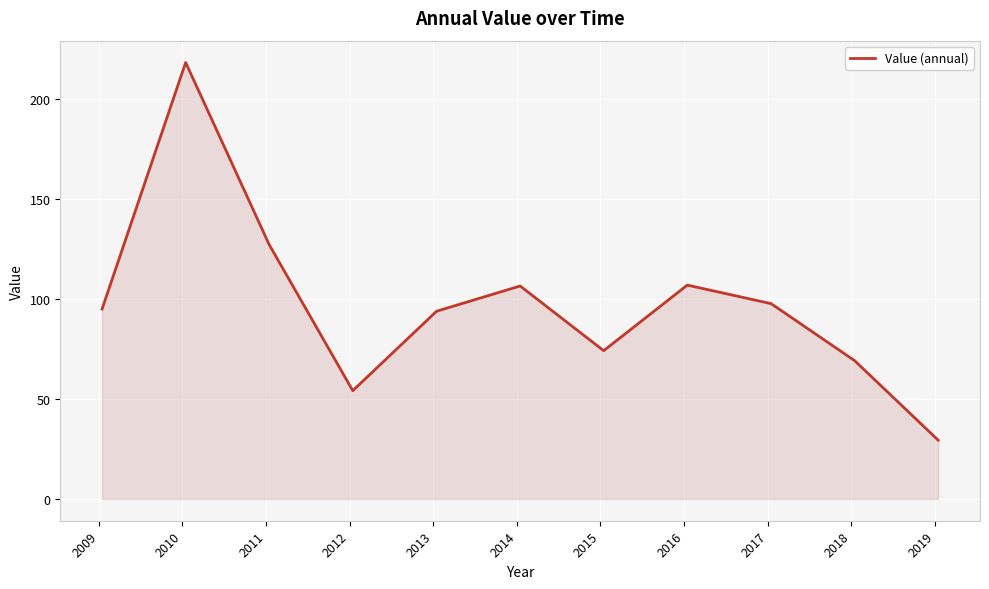

What is the maximum value shown in the chart?

218.5